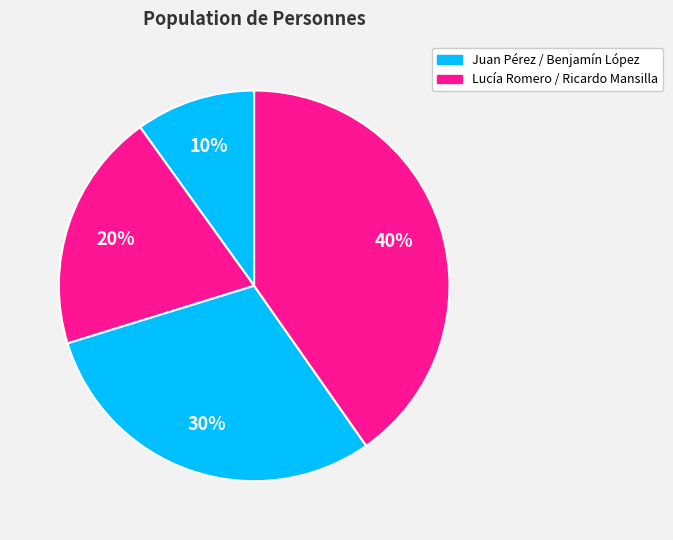

How many slices are in this pie chart?

4